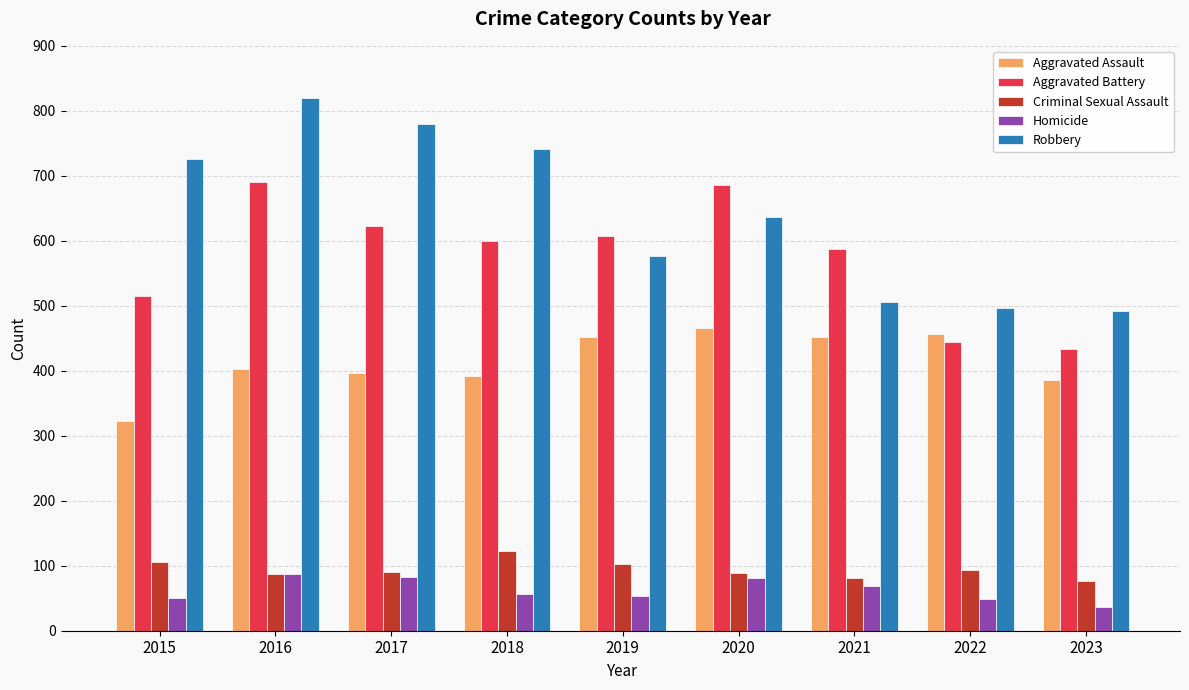

At which label is Robbery closest to 655?

2020